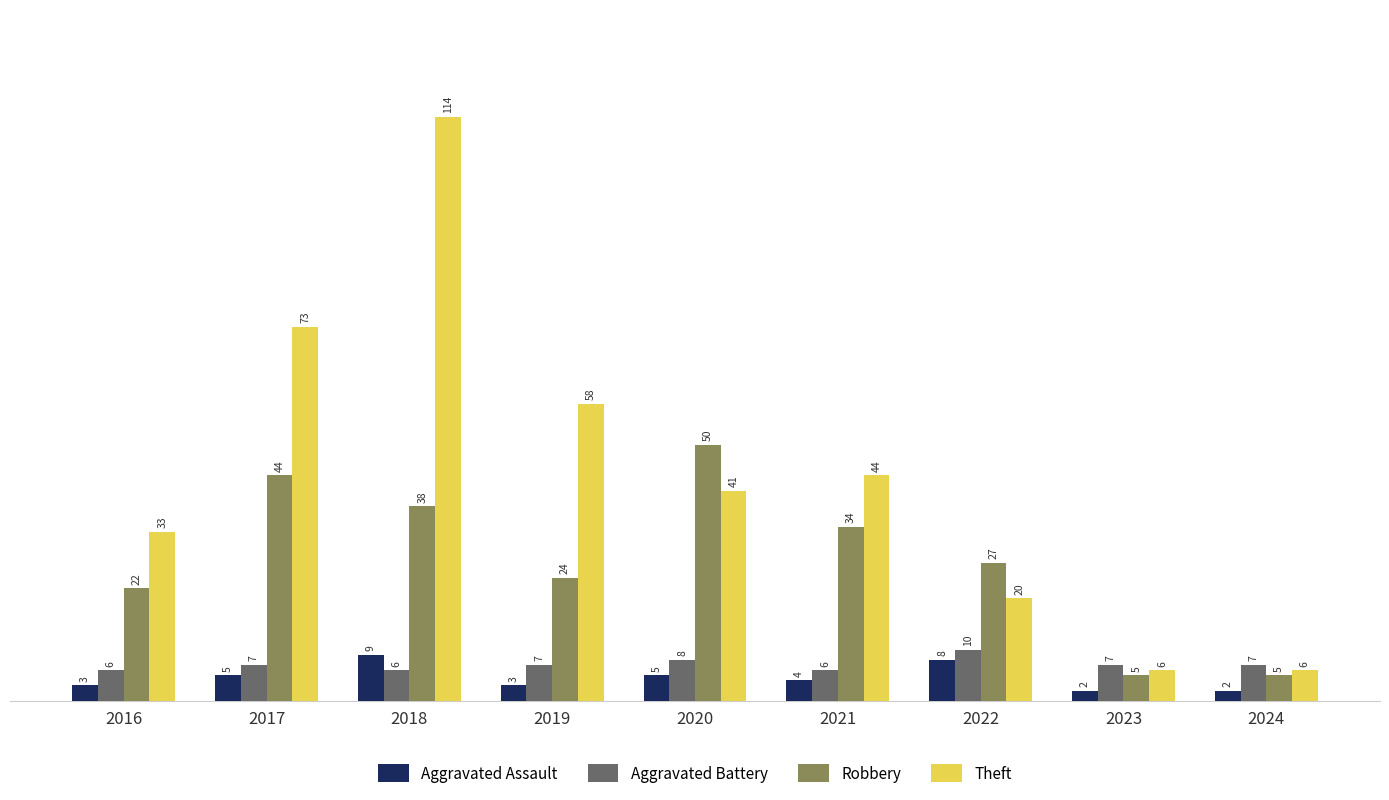

Which series has the largest range (max minus min)?

Theft